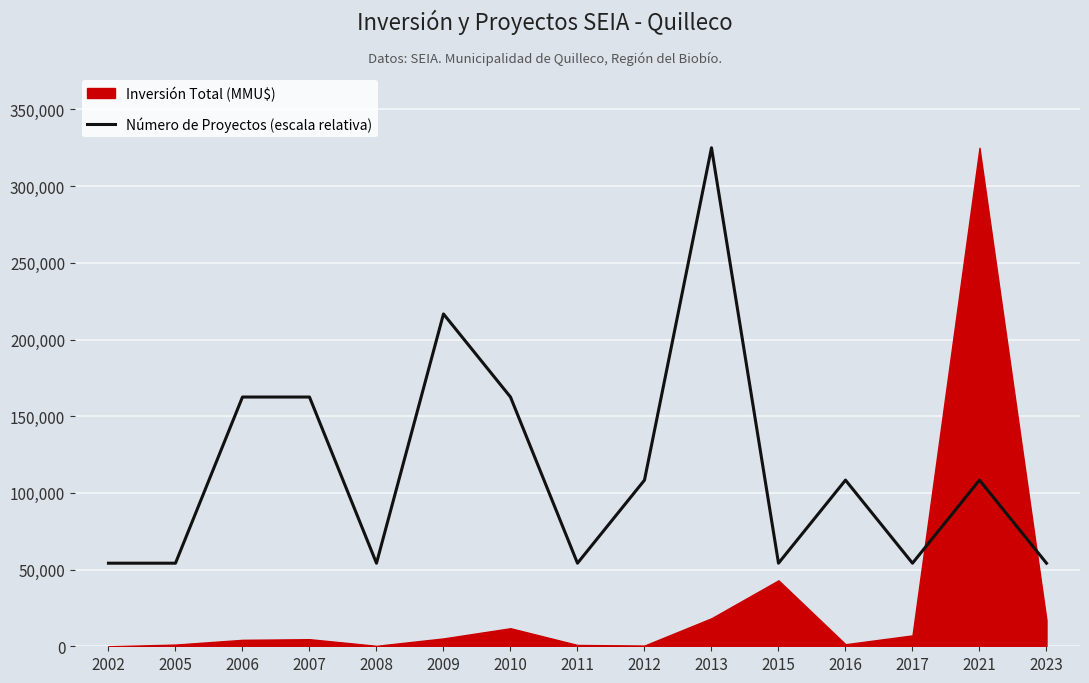

What is the value of the 12th point from the left?

108333.3